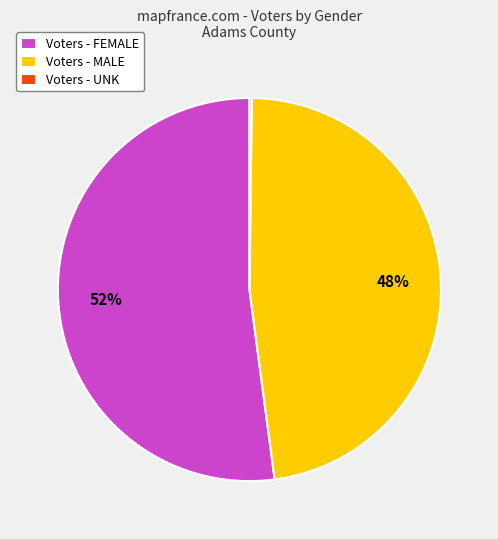

Does any single category account for the majority?

Yes